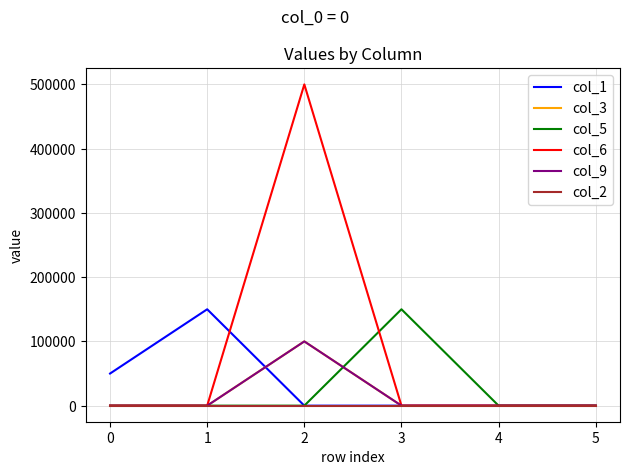

Is this an area chart (filled region under the line)?

No